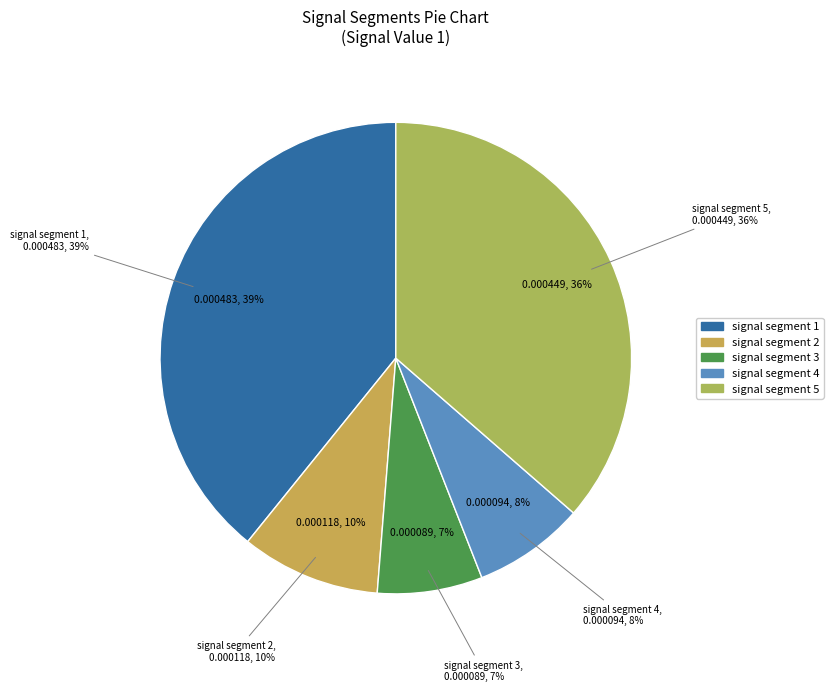

Is there any slice that represents more than half of the pie?

No